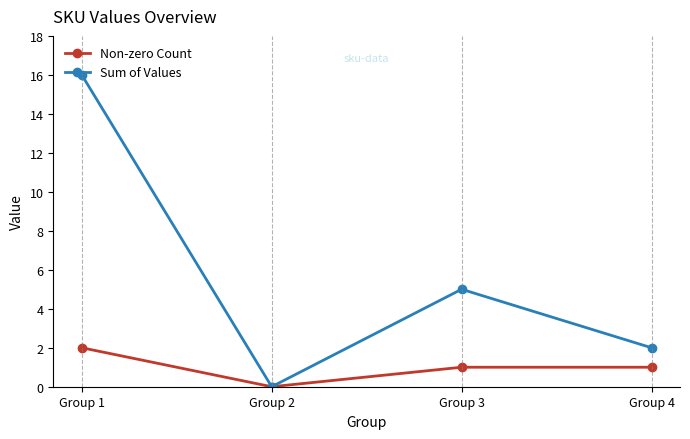

At which category does the chart reach its minimum across all series?

Group 2